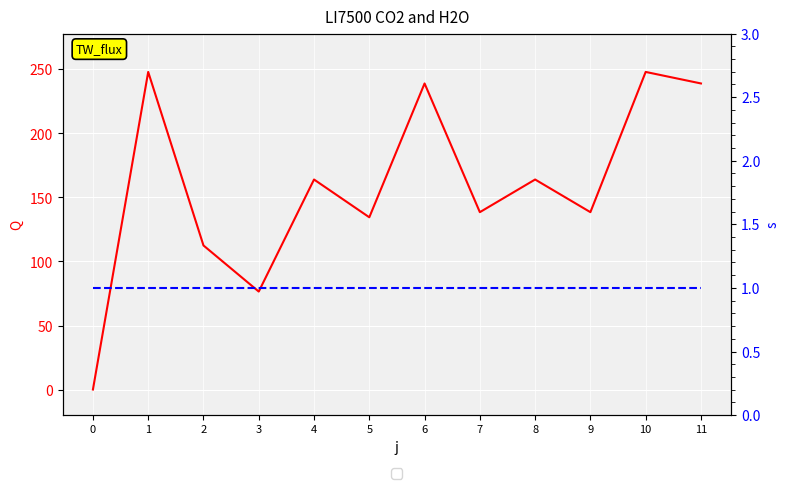

What is the total value across all series at 9?

139.5